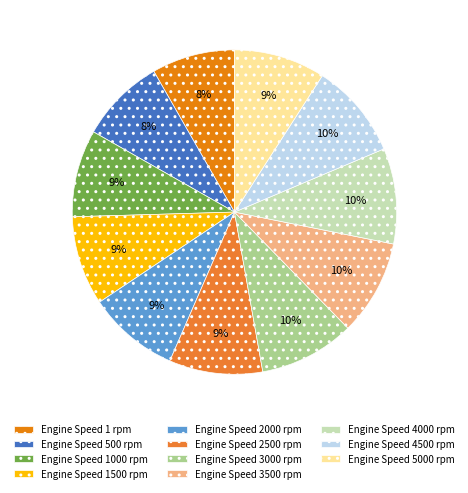

How many slices are in this pie chart?

11